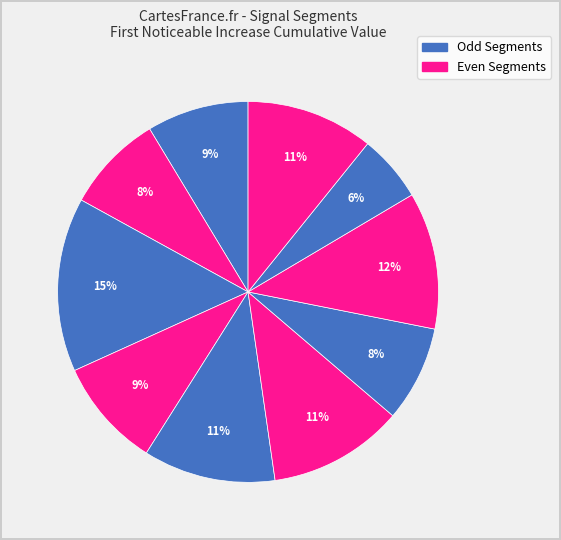

Count the number of slices in the pie.

10